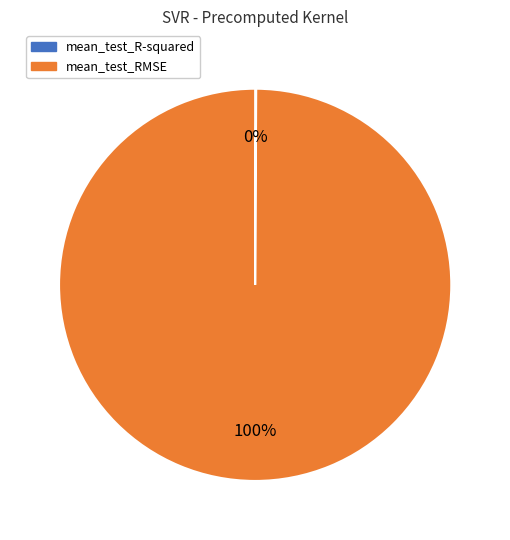

Is there a majority slice in this chart?

Yes